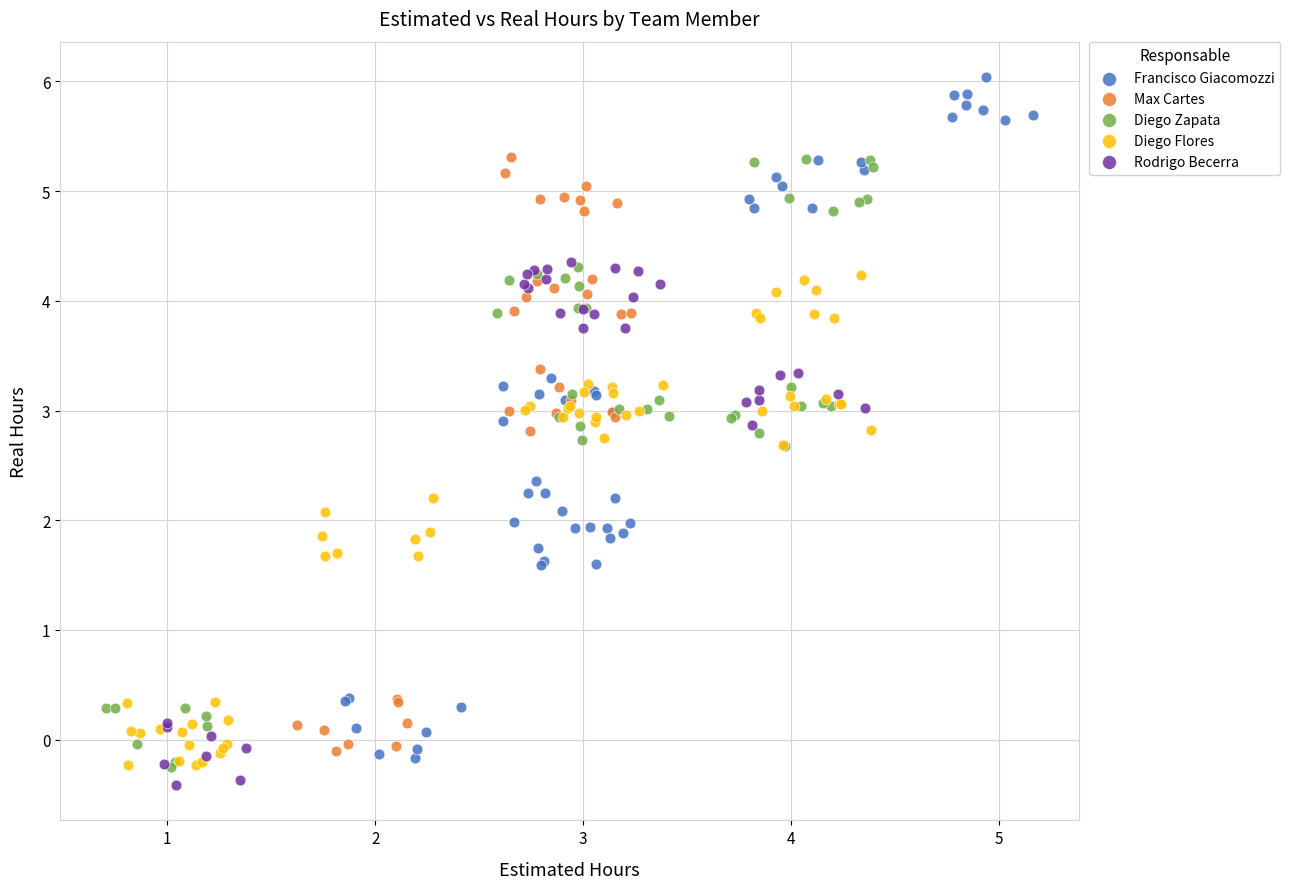

Which series contains the lowest Y value?

Rodrigo Becerra